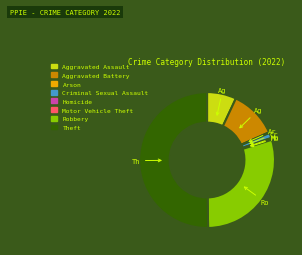

What is the ratio of the value at Aggravated Battery to the value at Homicide?

36.4